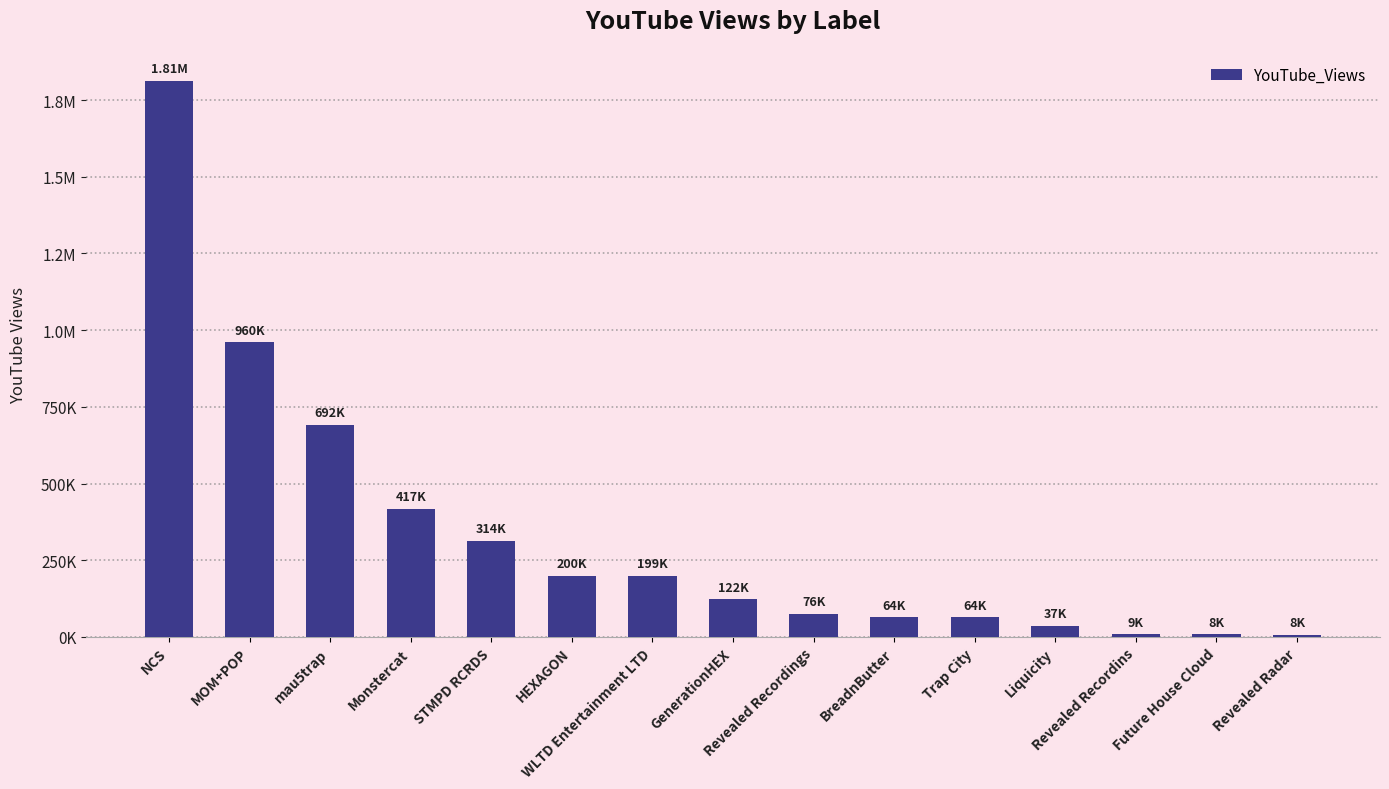

What position from the right is NCS?

15